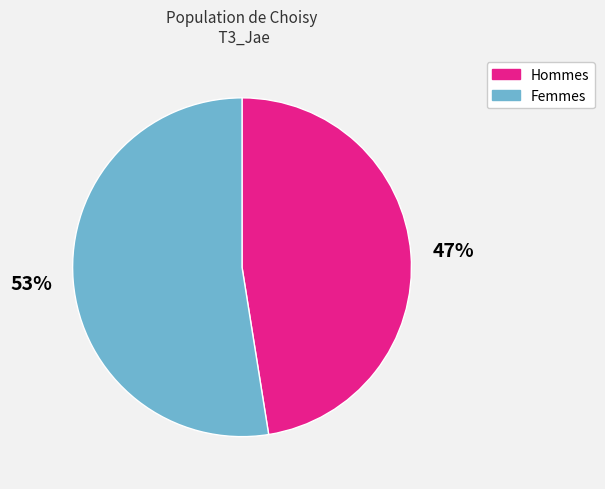

How many slices are in this pie chart?

2